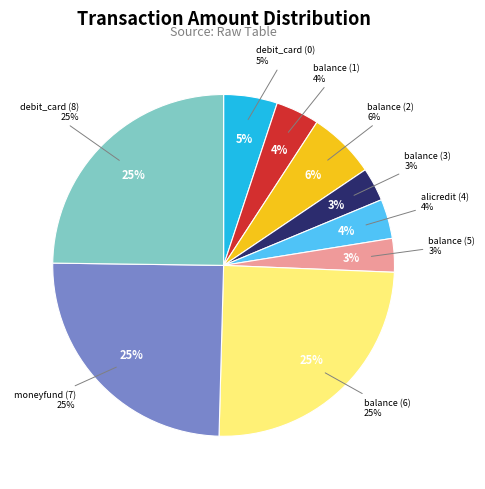

Does any single category account for the majority?

No